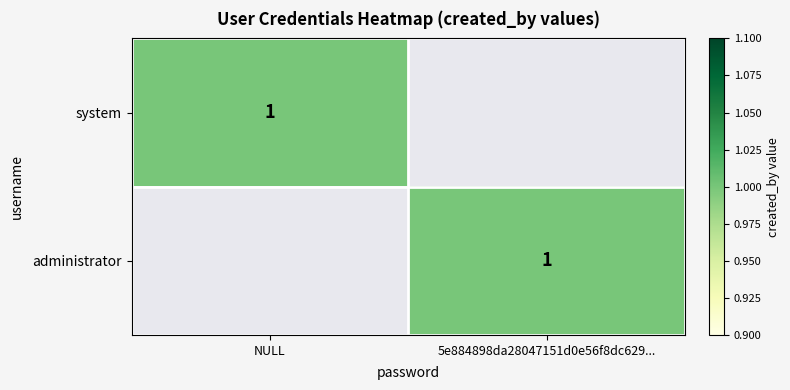

True or false: administrator has a value of 2 at 5e884898da28047151d0e56f8dc629....

False